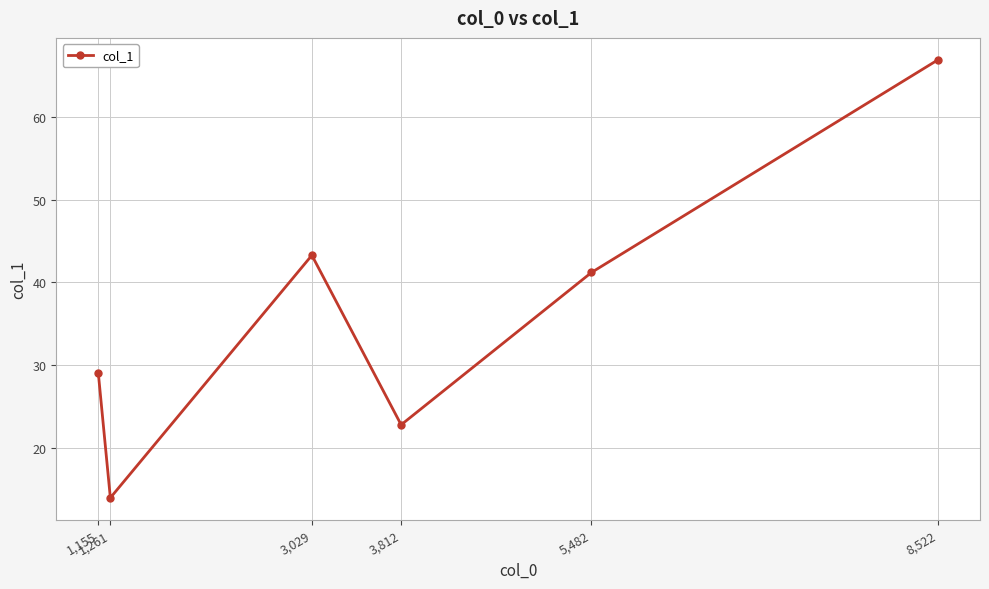

True or false: the data shows 7.2 at 3,812.

False